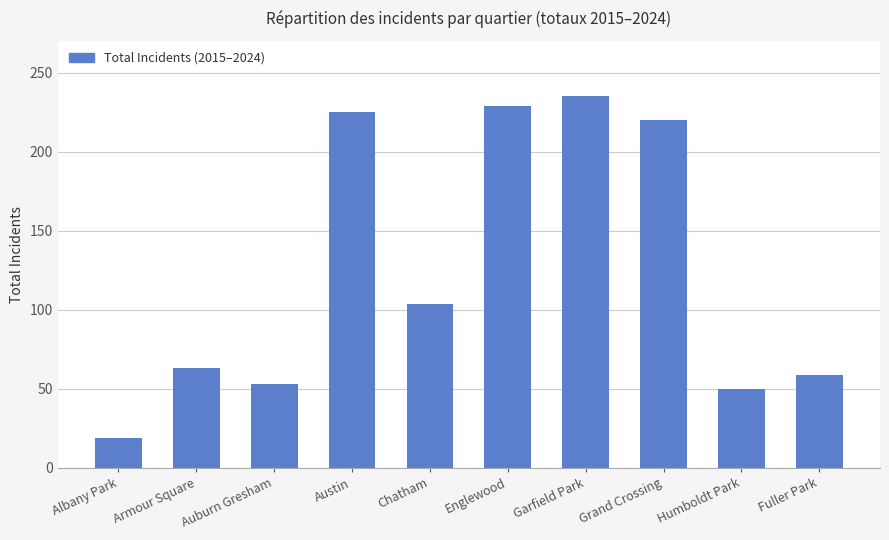

The chart shows a value of 365 at Grand Crossing. True or false?

False